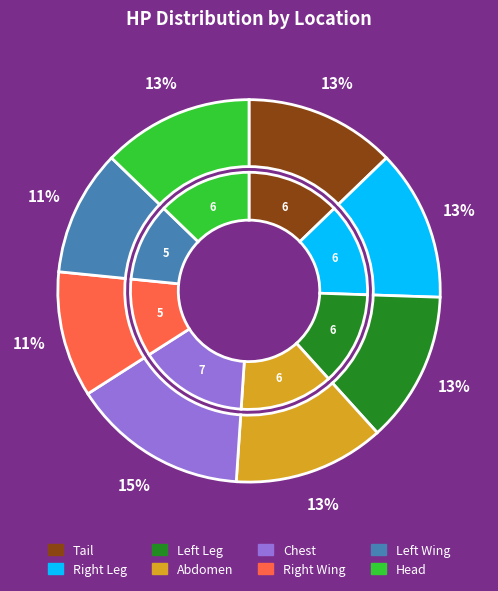

Do Chest and Head together represent more than half of the pie?

No